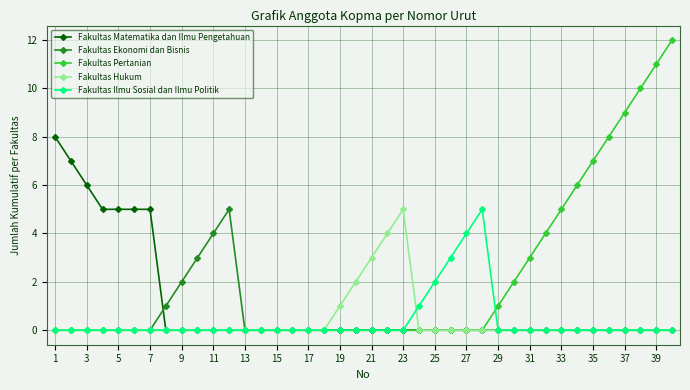

What is the highest value of the Fakultas Pertanian series?

12